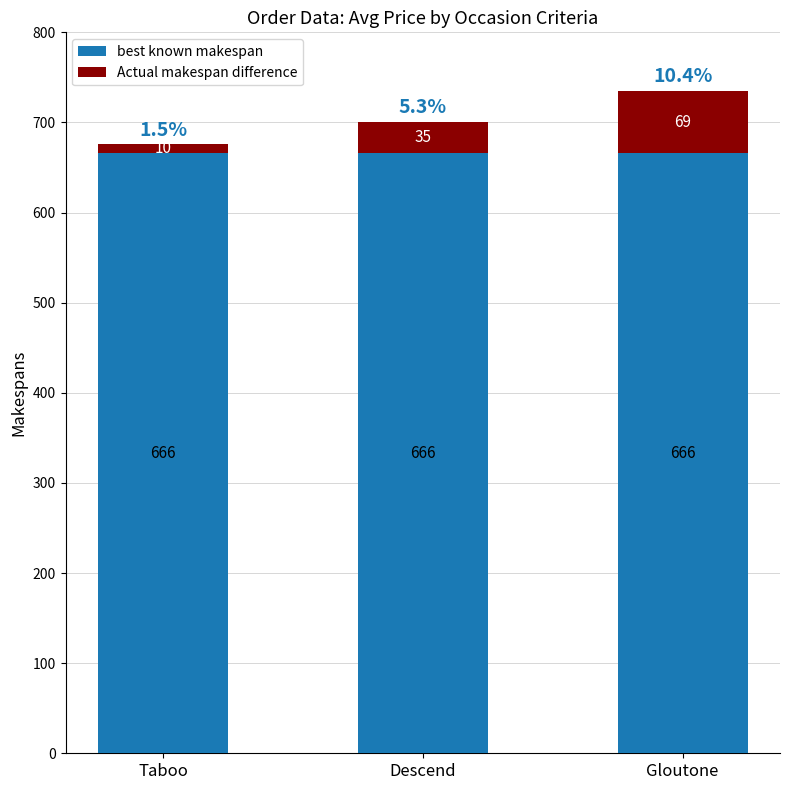

What is the average value of the best known makespan series?

666